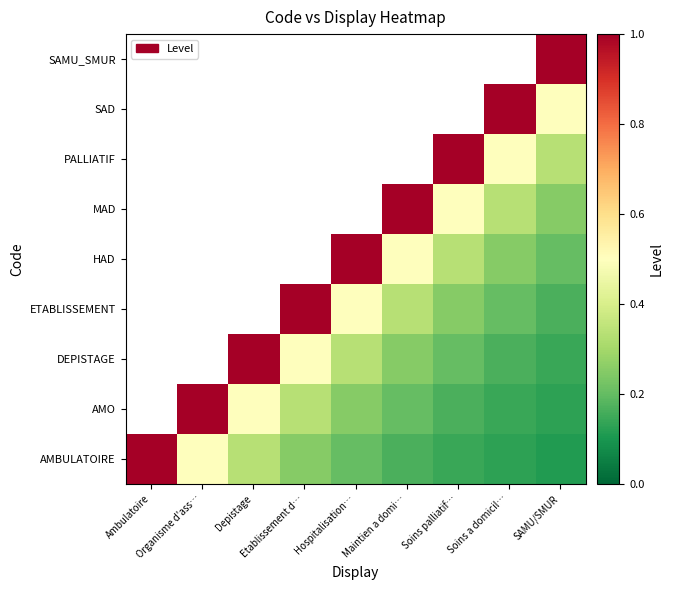

Count the number of data series in this chart.

9